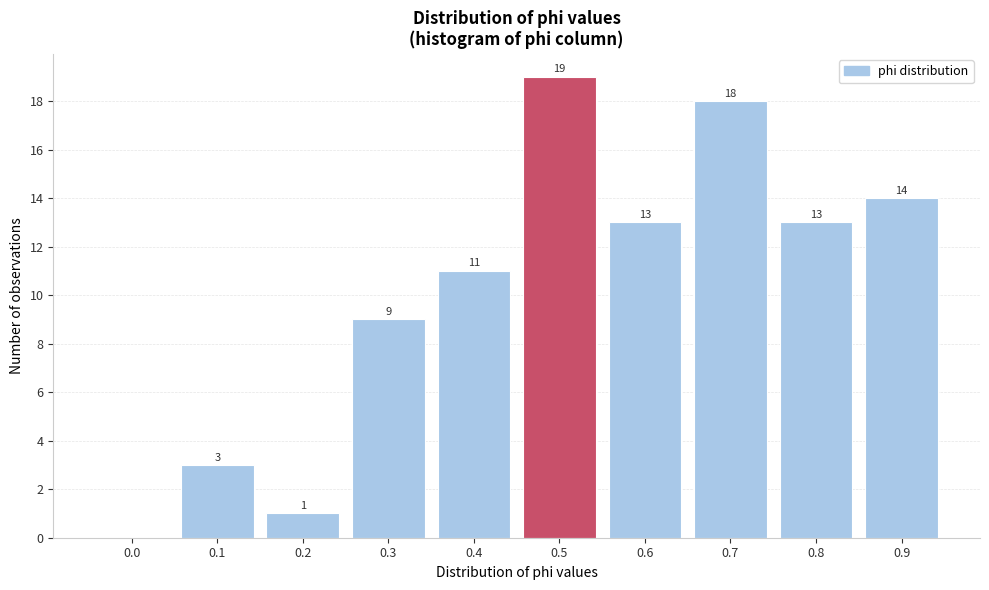

Reading left to right, list all the values displayed in this chart.

0.0=0	0.1=3	0.2=1	0.3=9	0.4=11	0.5=19	0.6=13	0.7=18	0.8=13	0.9=14